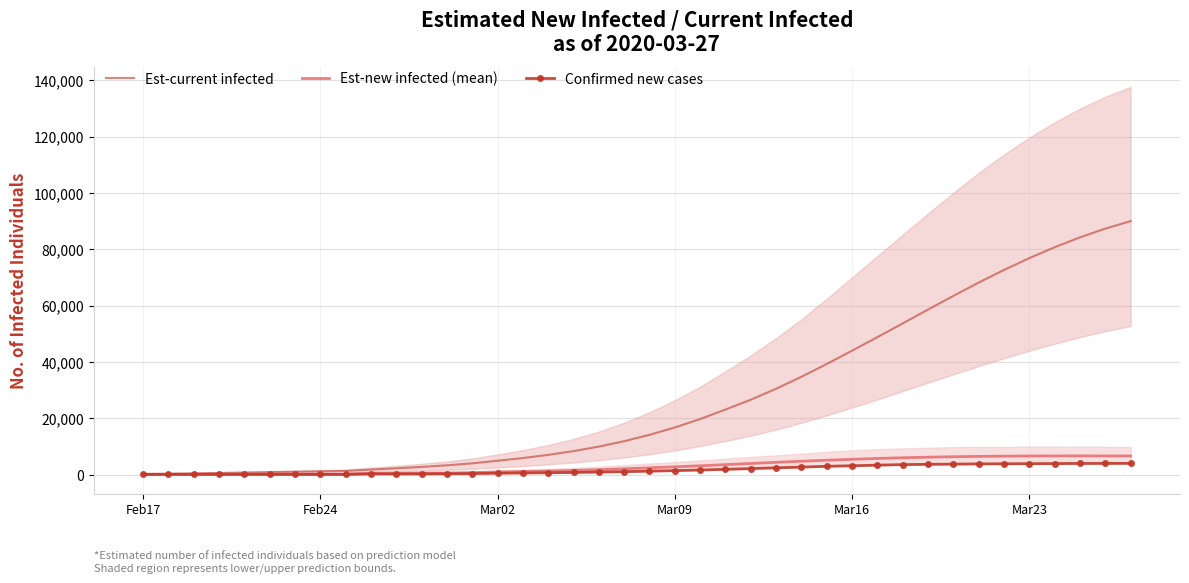

What is the highest value of the Est-current infected series?

90009